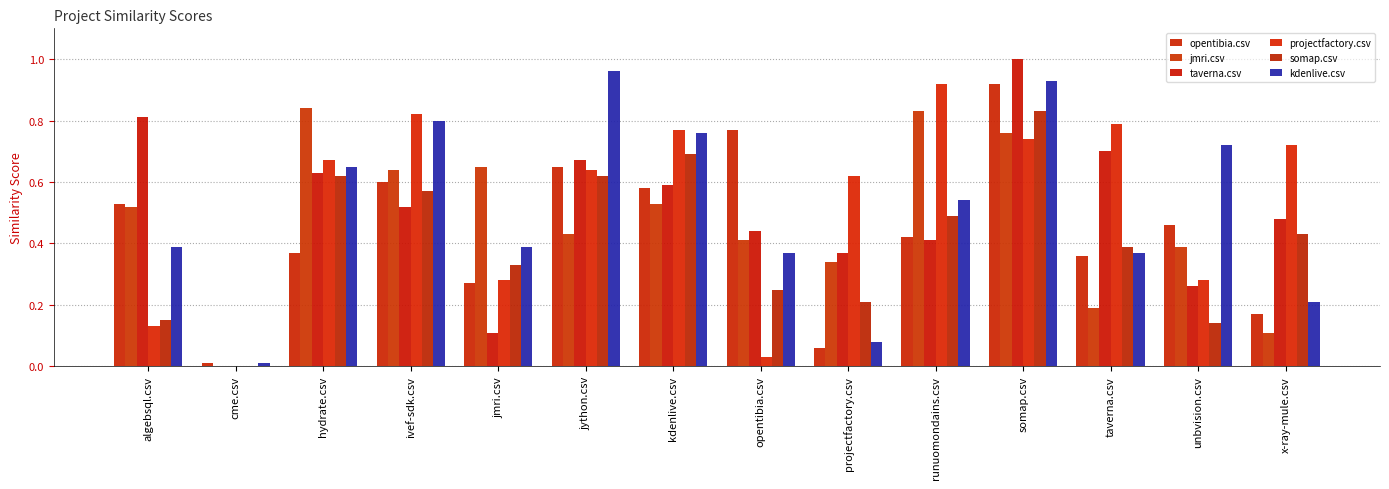

At which category is the sum across all series the highest?

somap.csv